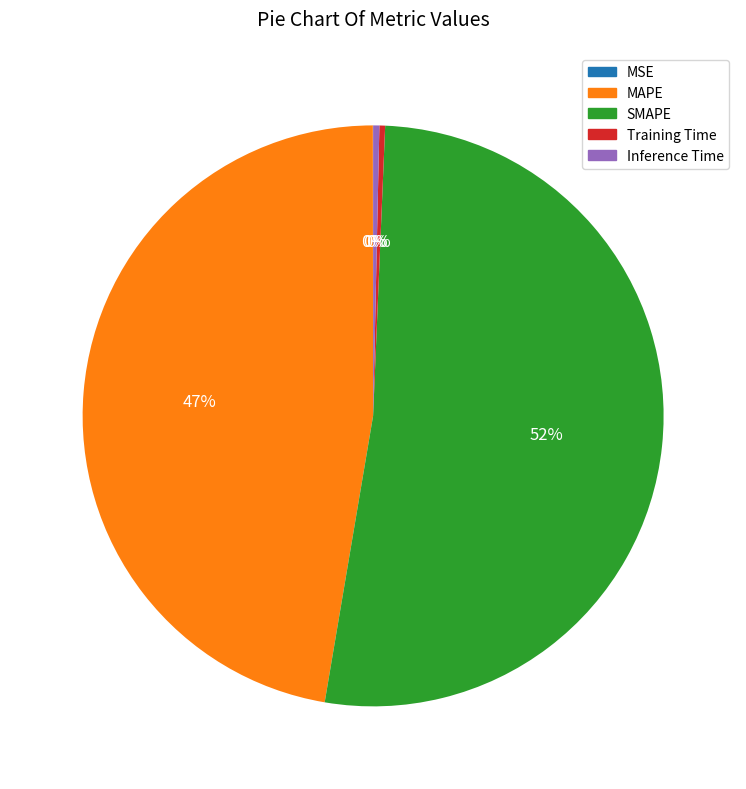

What is the largest slice in the pie chart?

SMAPE